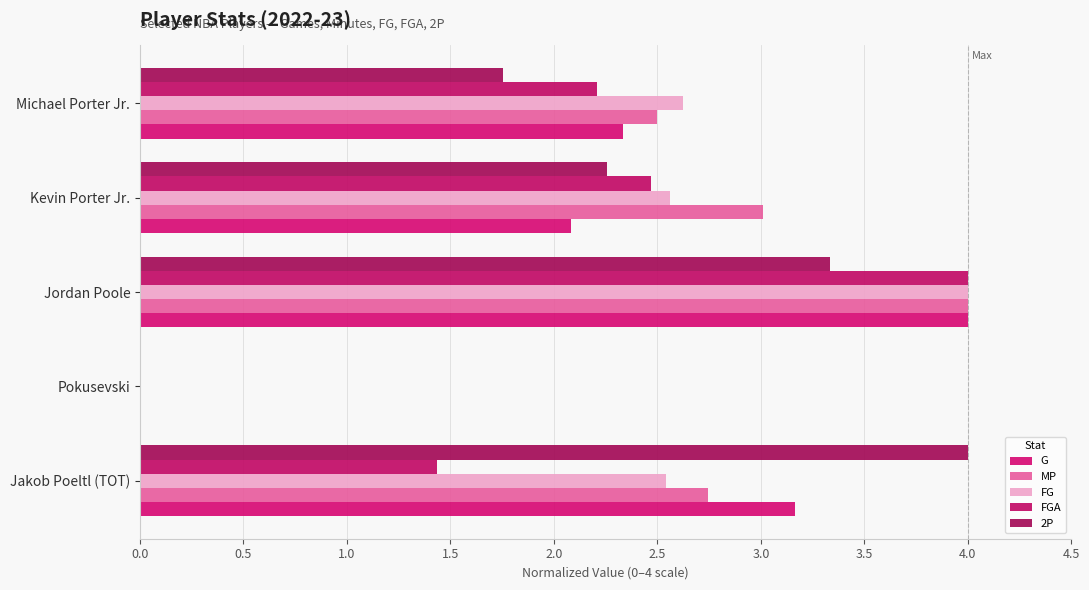

At which category is the sum across all series the highest?

Jordan Poole